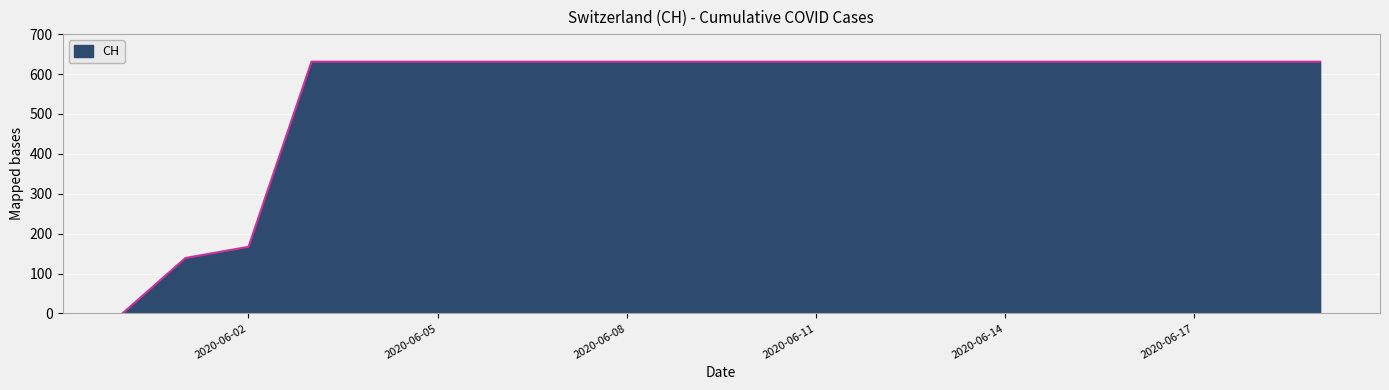

Does the chart display data point markers on the line(s)?

No